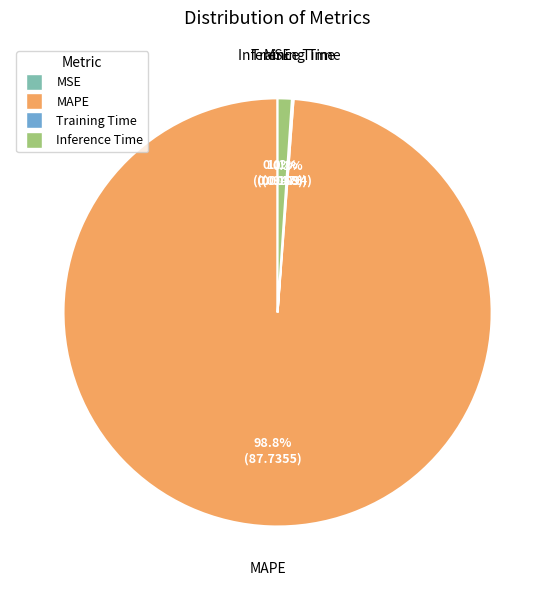

What is the largest slice in the pie chart?

MAPE